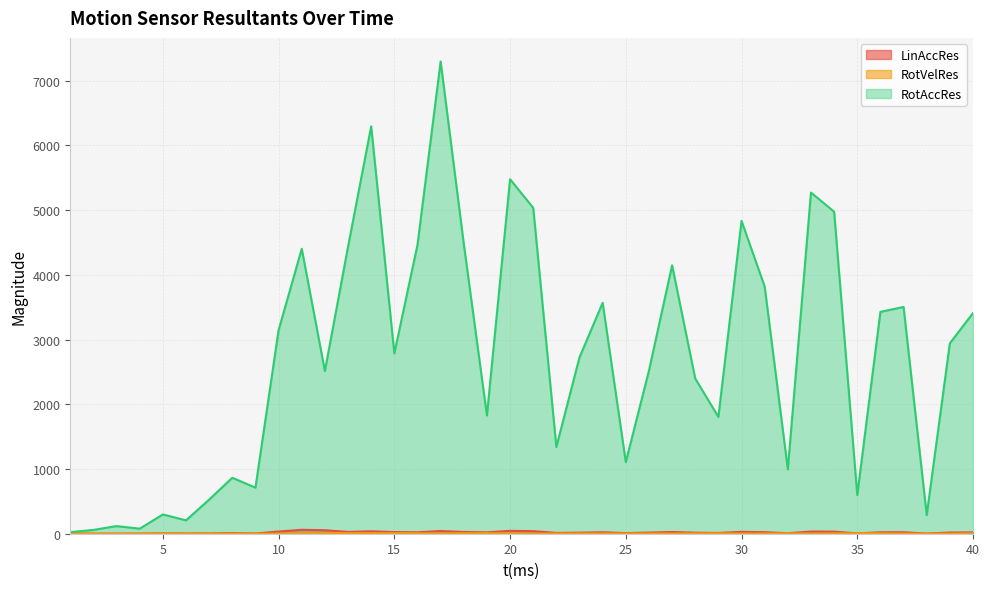

List the series in order of their peak value, lowest first.

RotVelRes, LinAccRes, RotAccRes